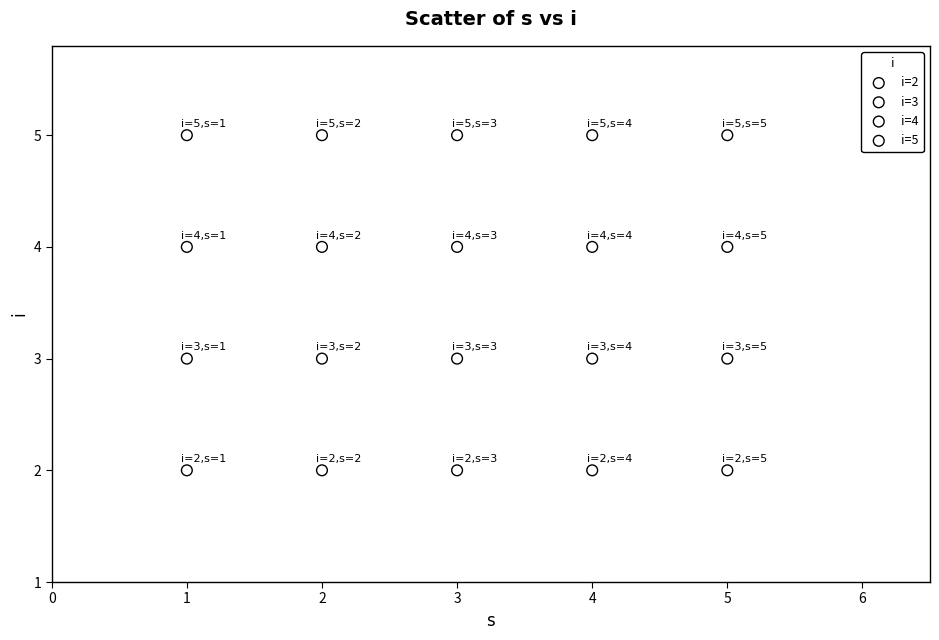

Which series reaches the minimum Y coordinate?

i=2